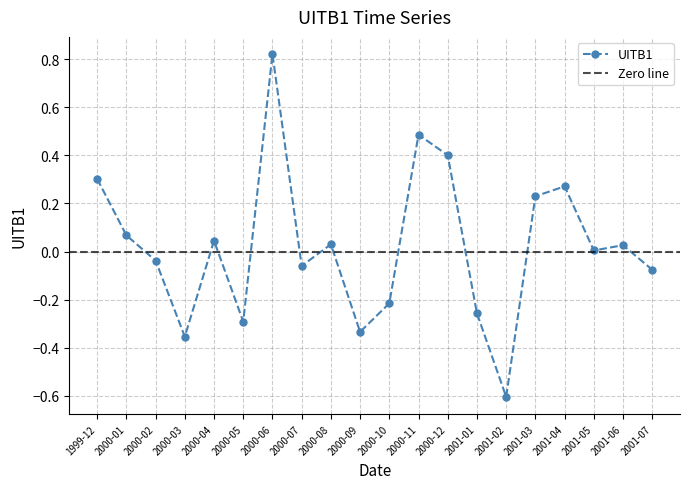

At which label does UITB1 reach its minimum?

2001-02